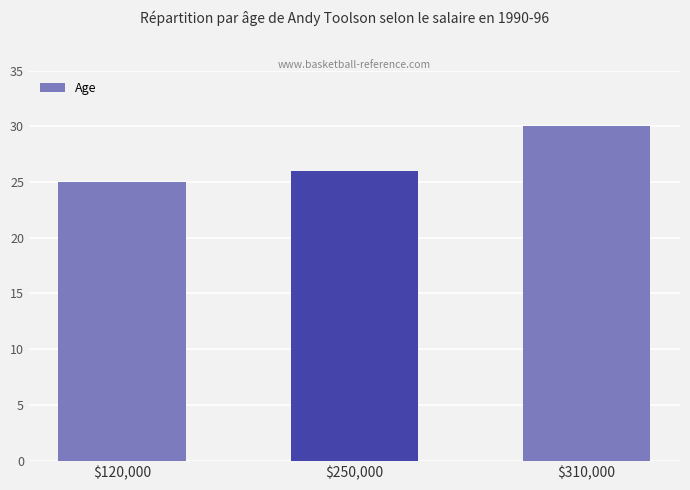

What position from the right is $120,000?

3